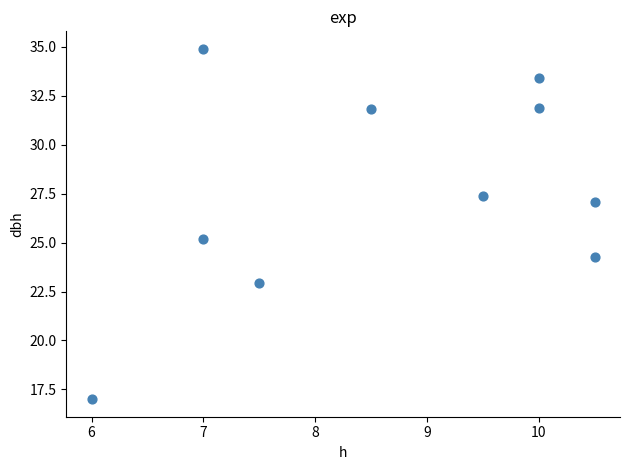

What Y value in the scatter plot is closest to 25?

25.2